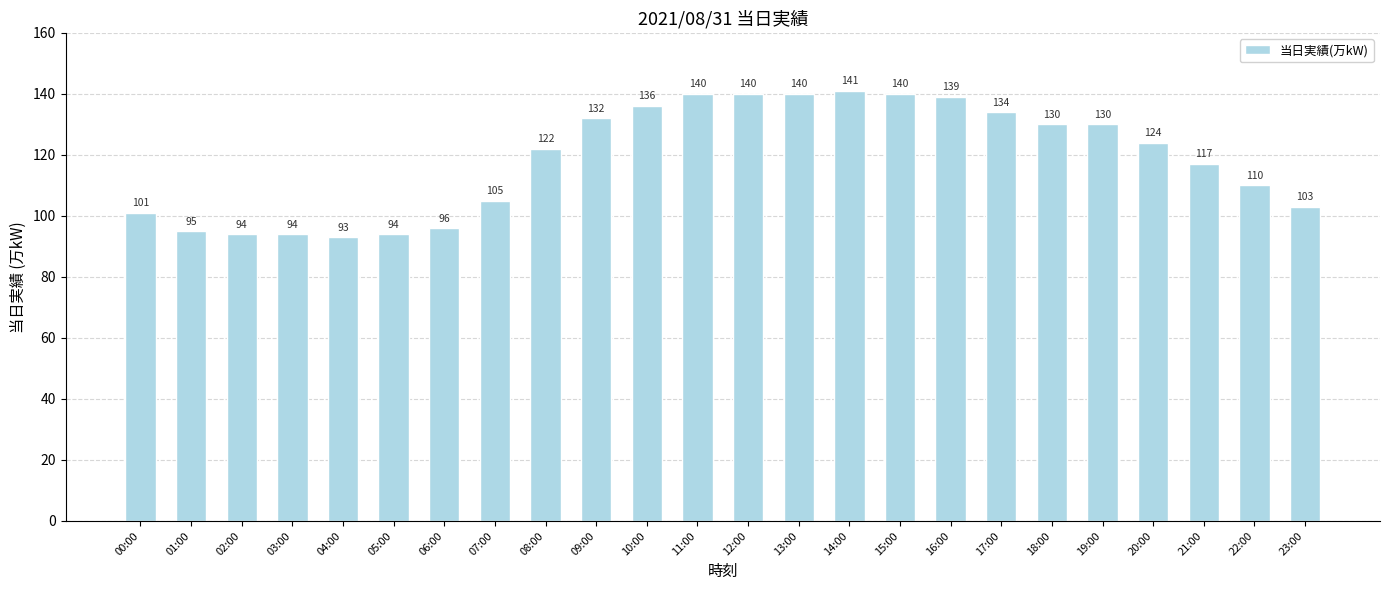

What is the change in value from 09:00 to 18:00?

-2